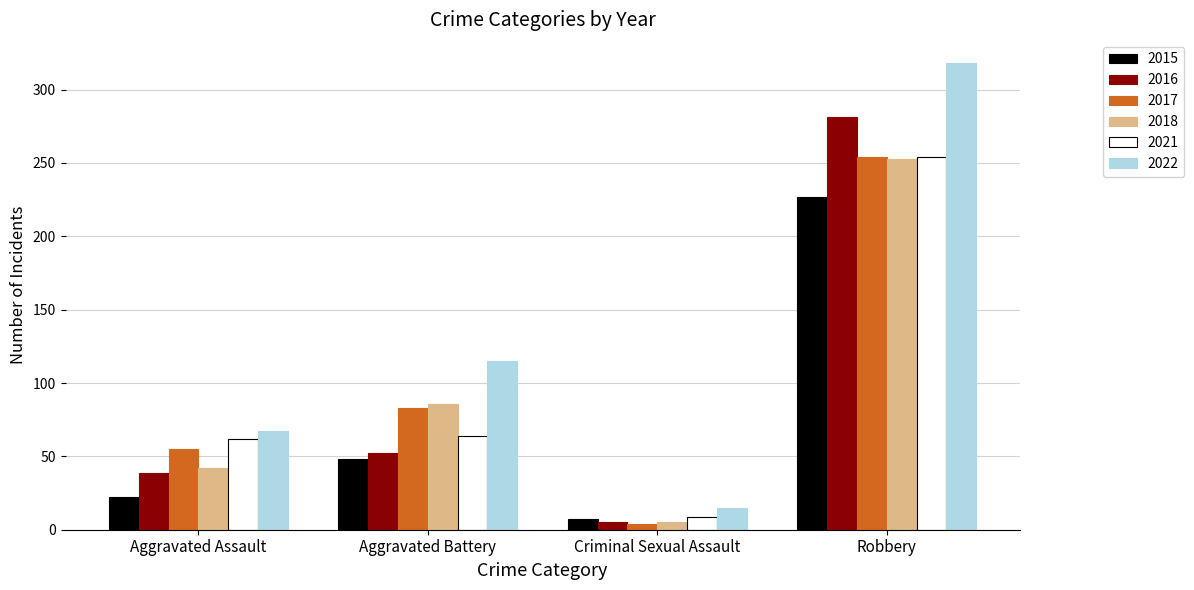

How many groups of bars are there?

4